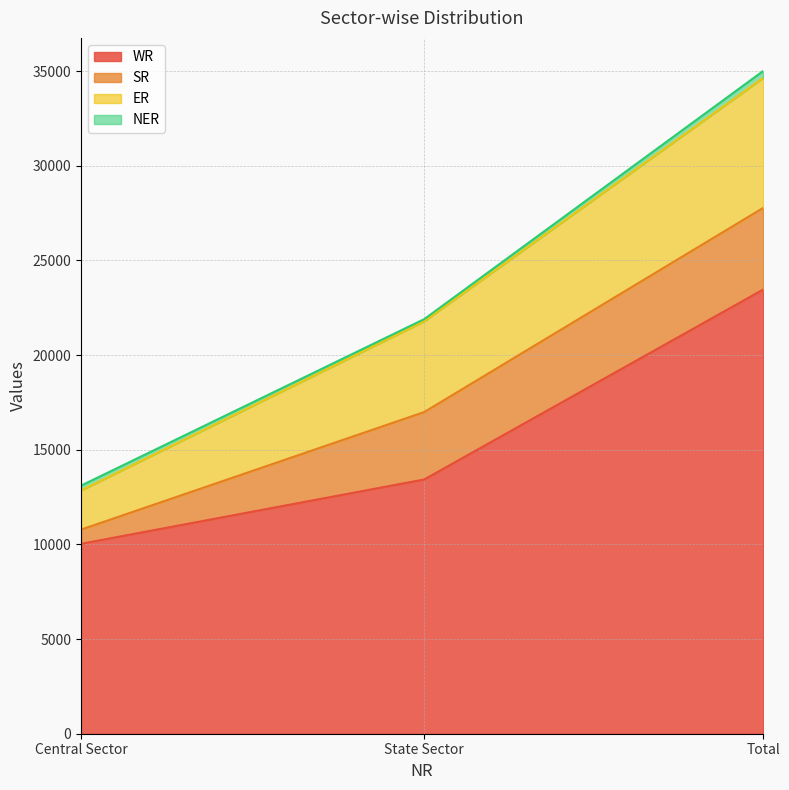

At which category does the chart reach its peak across all series?

Total